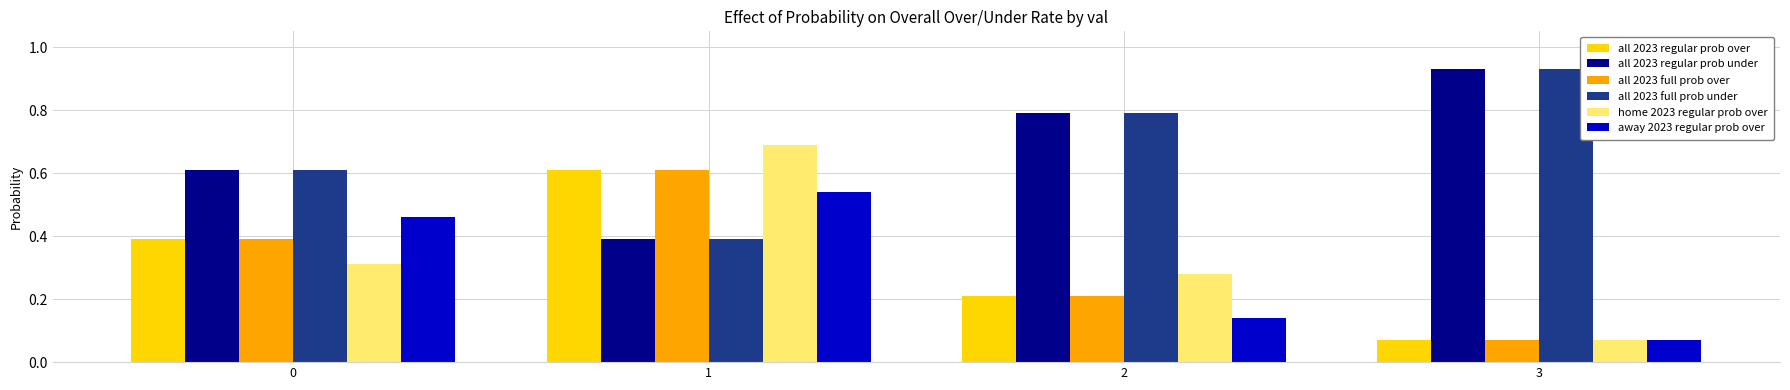

Where is all 2023 regular prob over nearest to the value 0?

3